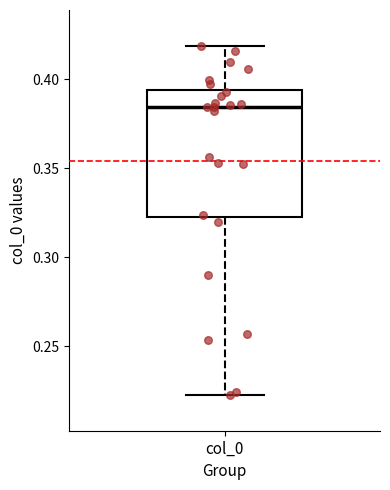

Transcribe this box plot: give where the median line is, the range the box spans, and where the two whiskers end, as read against the y-axis. The values are not printed on the chart, so give them approximately, as read against the axis.

median 0.385, box 0.325 to 0.395, whiskers 0.225 to 0.420